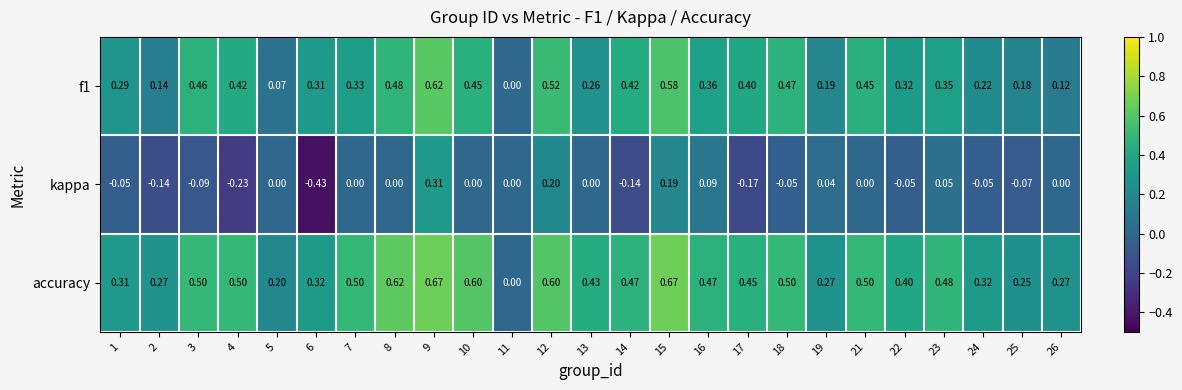

Which series has the largest total across all categories?

accuracy